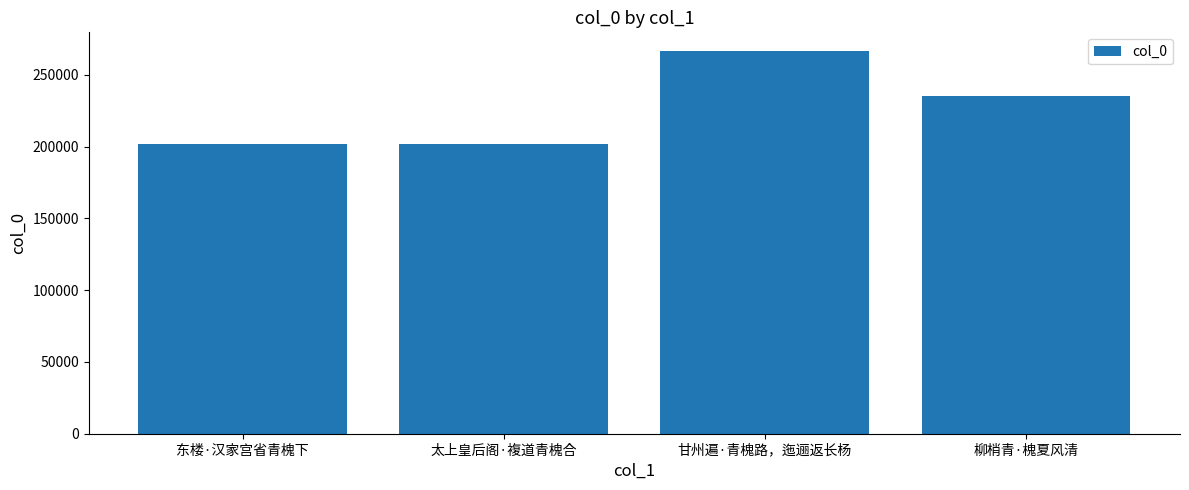

Approximately how many times larger is the value at 太上皇后阁·複道青槐合 compared to 东楼·汉家宫省青槐下?

1.0